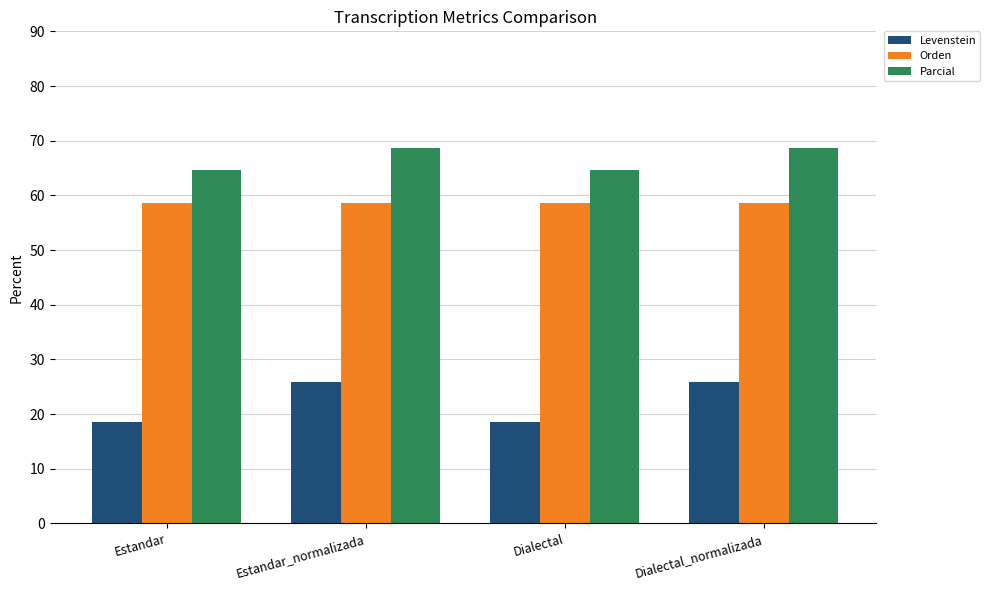

What is the greatest value displayed?

68.8